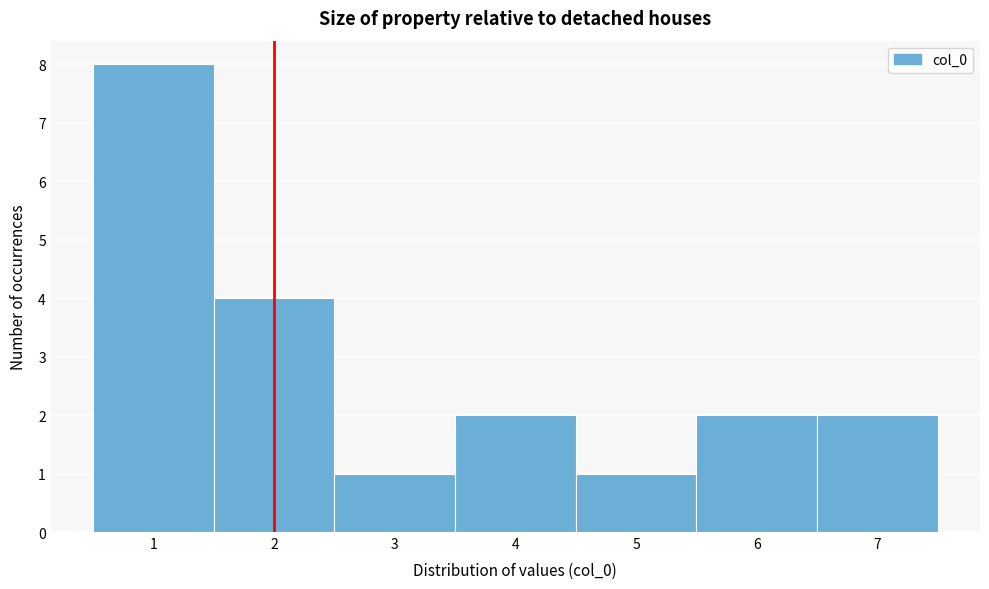

Over which range of the x-axis is the bar tallest?

0.5 to 1.5